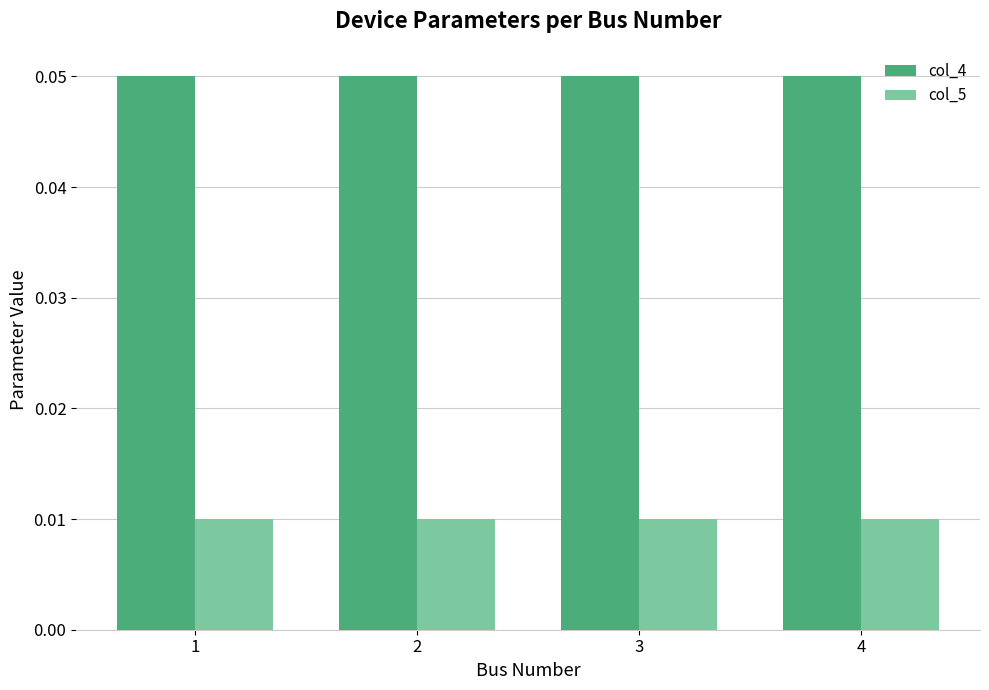

Are the bars grouped side by side (vs. stacked)?

Yes